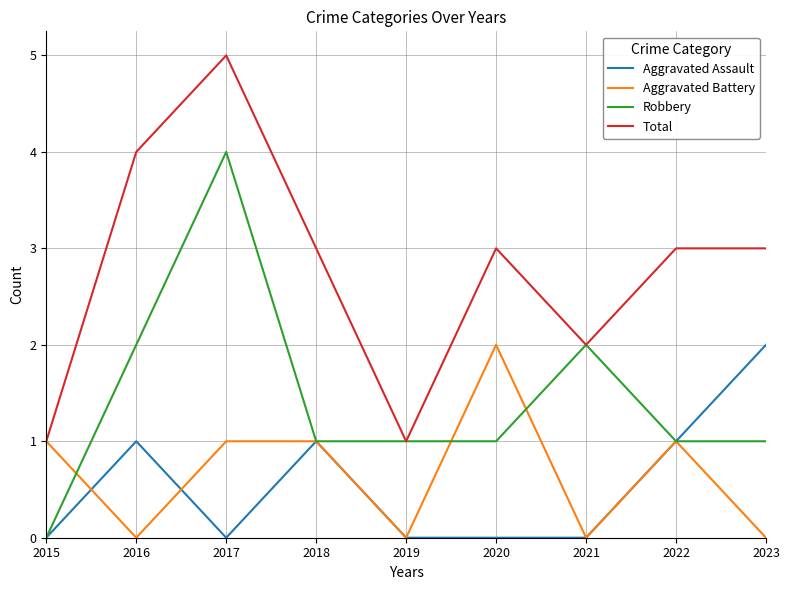

What are all the series names shown in the legend?

Aggravated Assault, Aggravated Battery, Robbery, Total